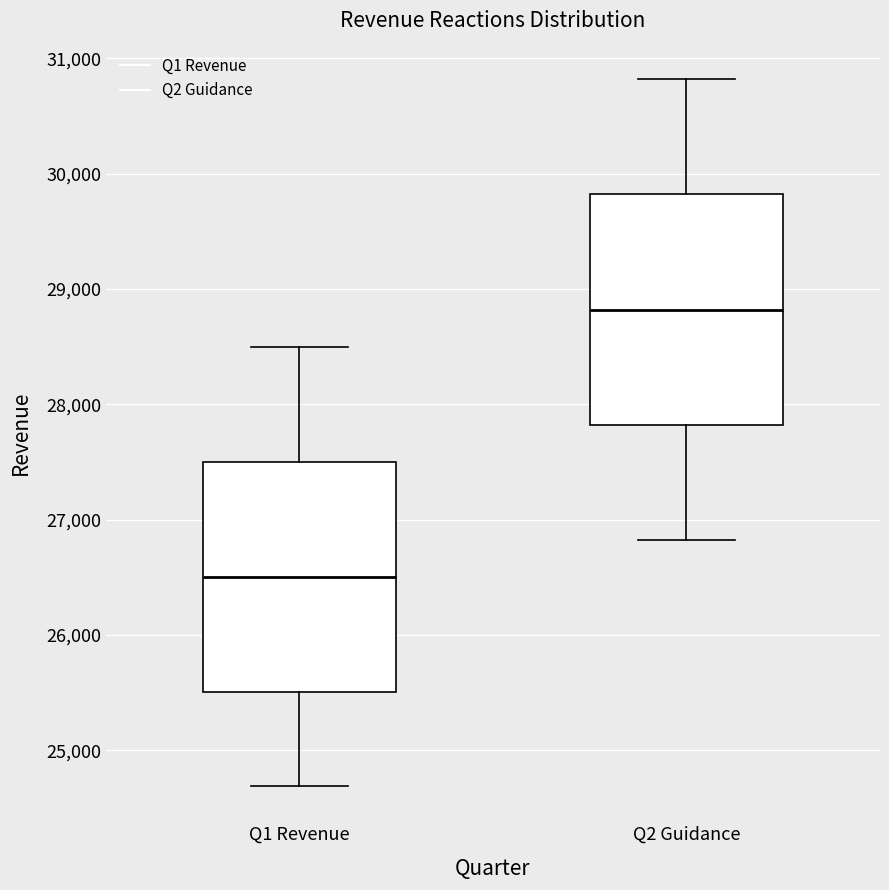

Which box's median line is the highest?

Q2 Guidance